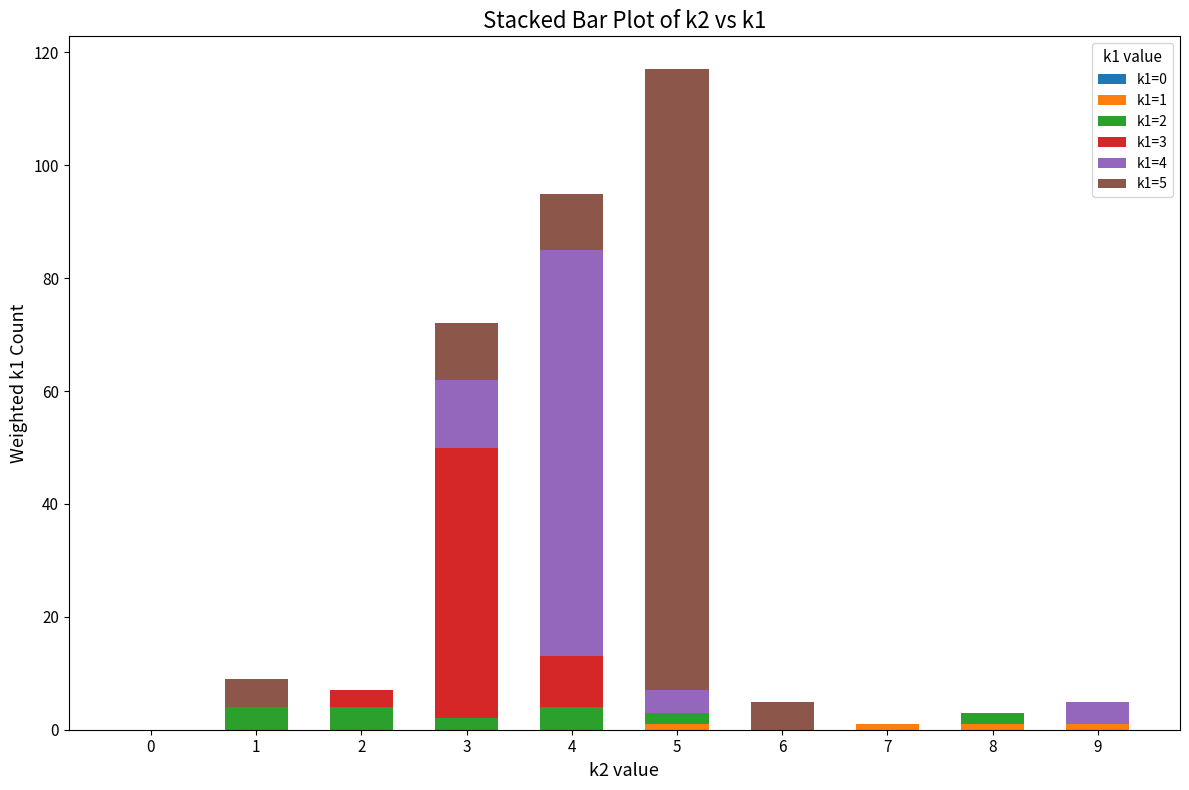

At which category is the sum across all series the highest?

5